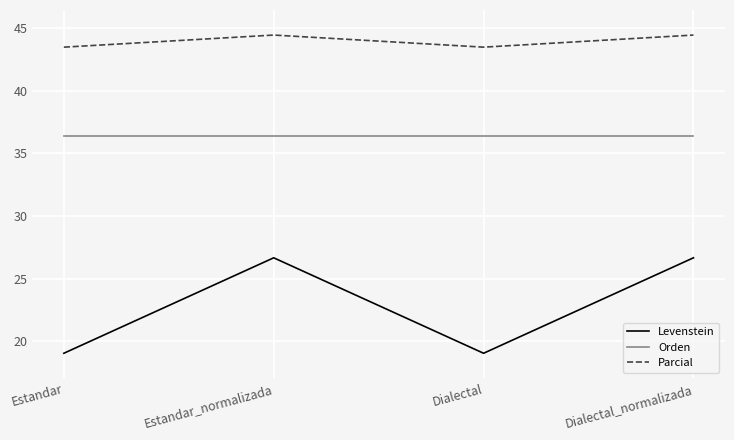

True or false: Parcial and Orden intersect in this chart.

False